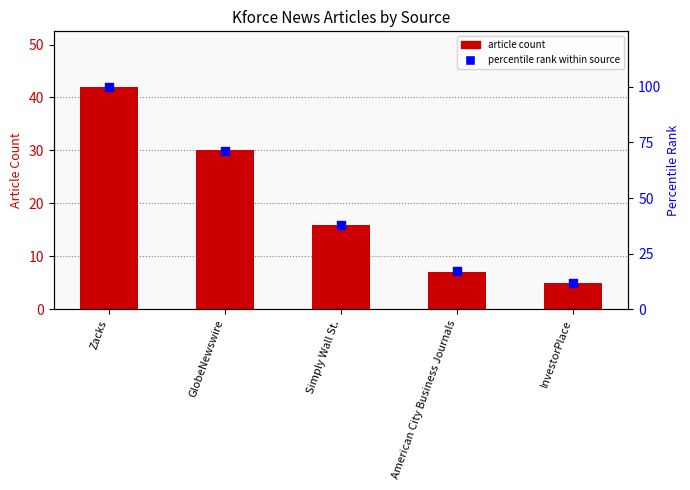

Which series reaches the minimum Y coordinate?

article count